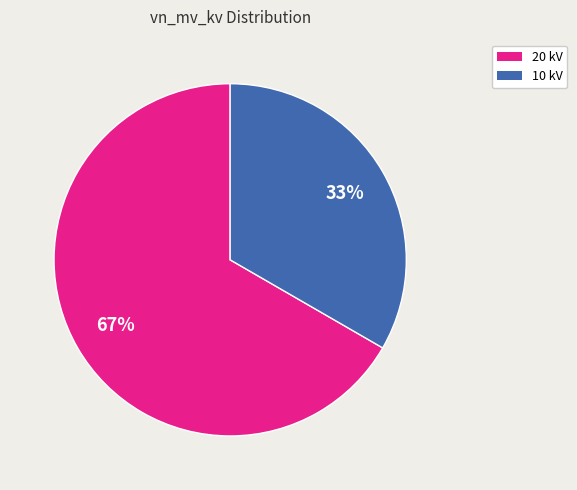

The 10 kV slice represents 33% of the pie. True or false?

True